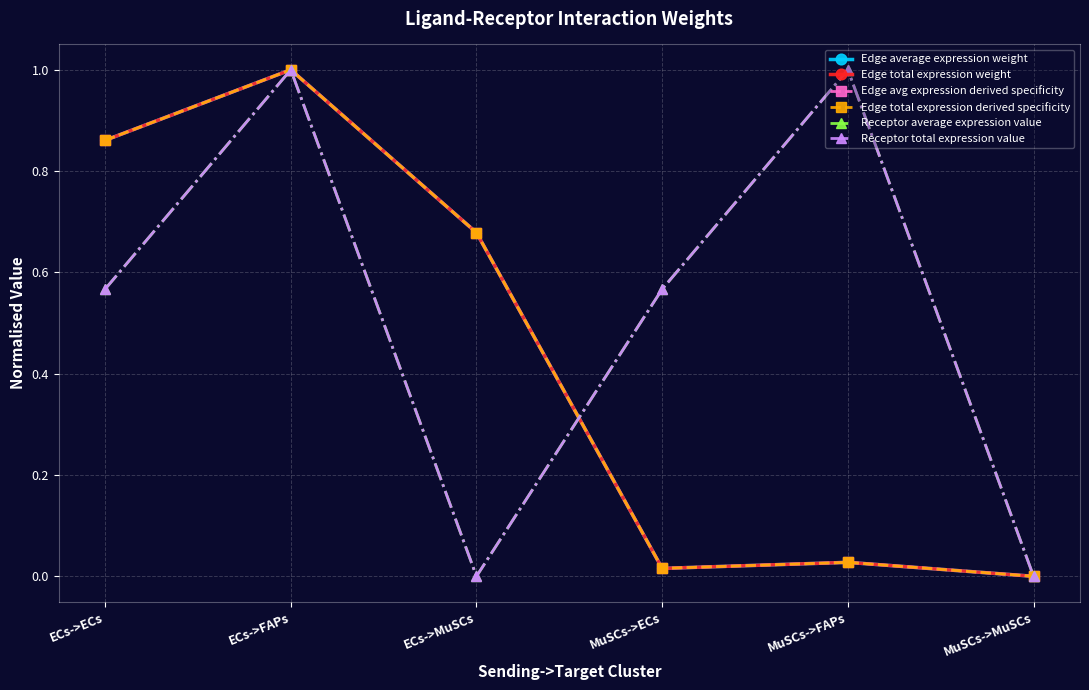

Rank the series by their maximum value, from highest to lowest.

Edge average expression weight, Edge total expression weight, Edge avg expression derived specificity, Edge total expression derived specificity, Receptor average expression value, Receptor total expression value